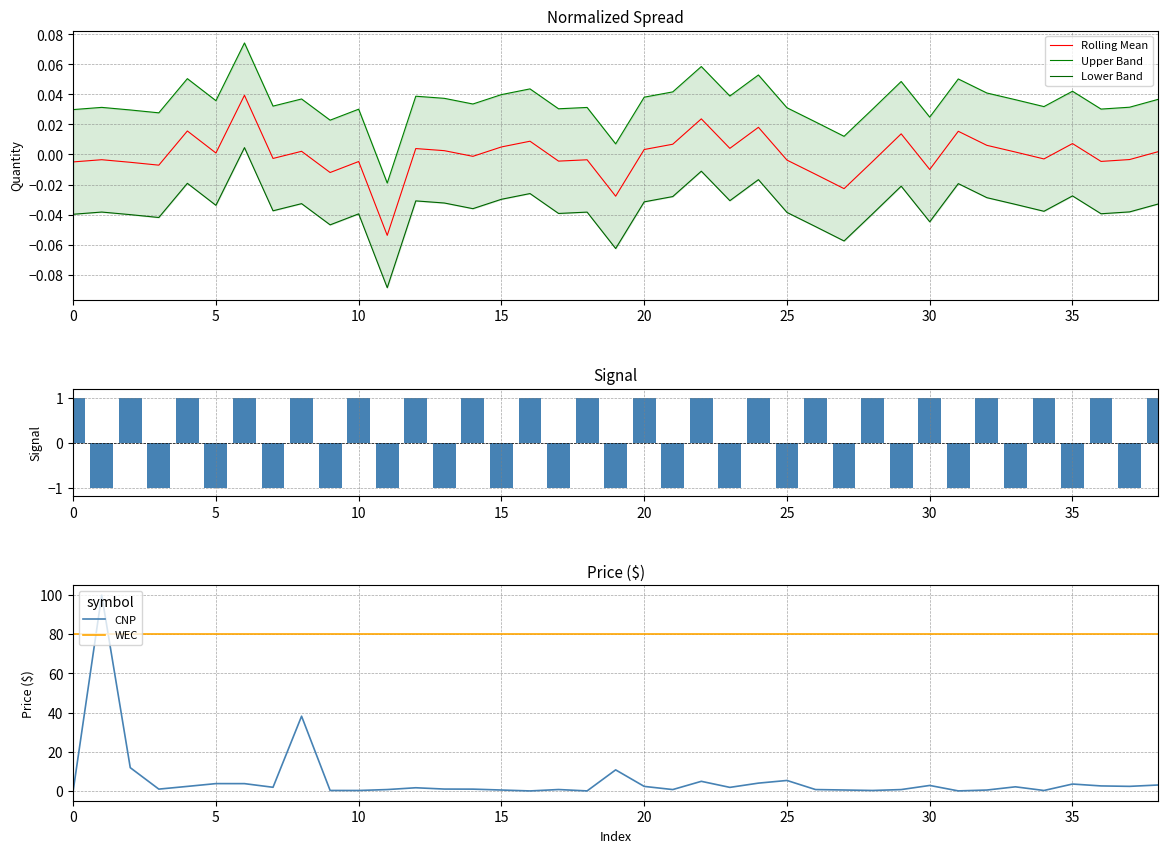

What is the minimum value for WEC?

80.0